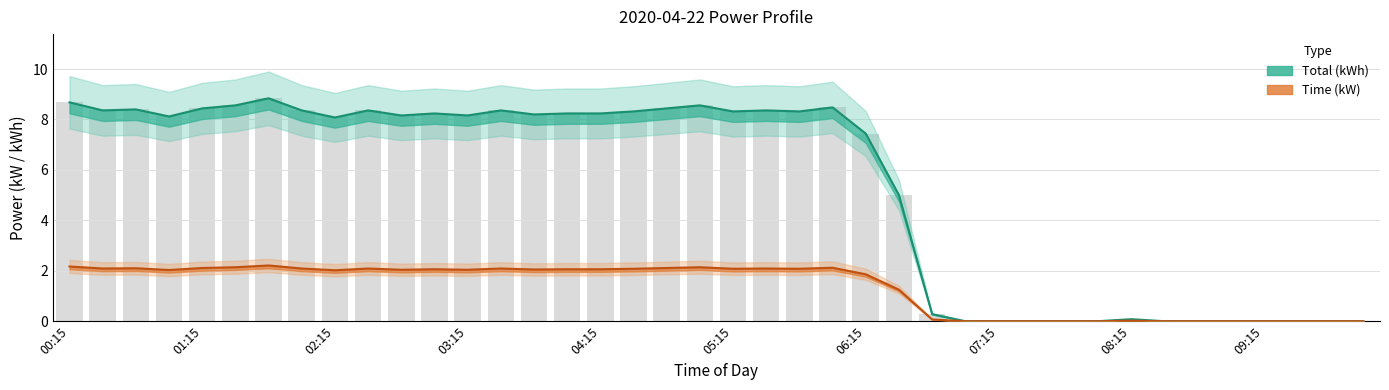

What is the difference between the Total values at 09:15 and 08:15?

0.1